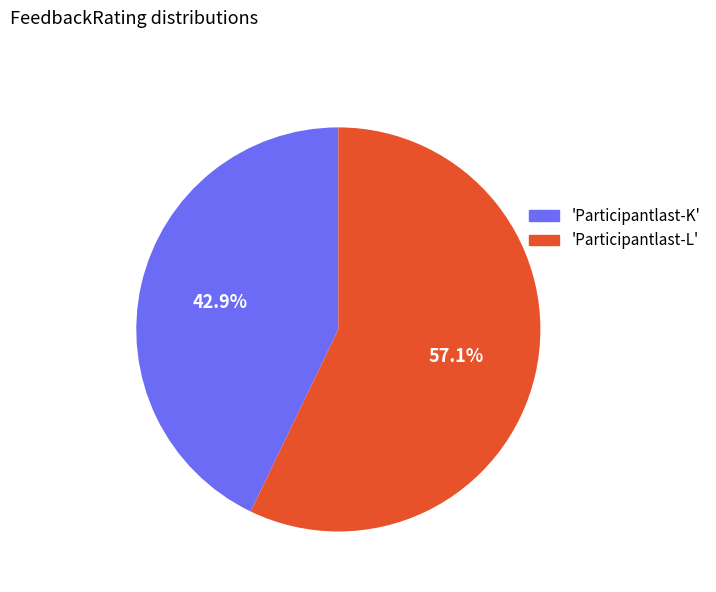

What is the ratio of the value at 'Participantlast-L' to the value at 'Participantlast-K'?

1.3